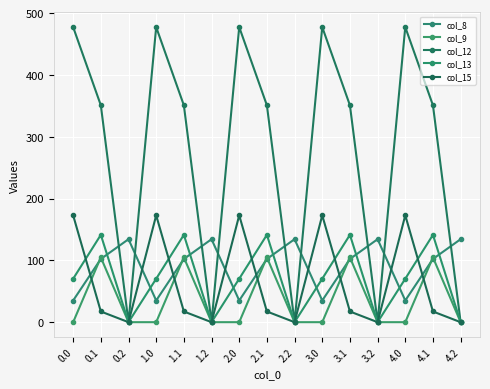

What is the sum of the col_8 values at 1.2 and 1.1?

236.5